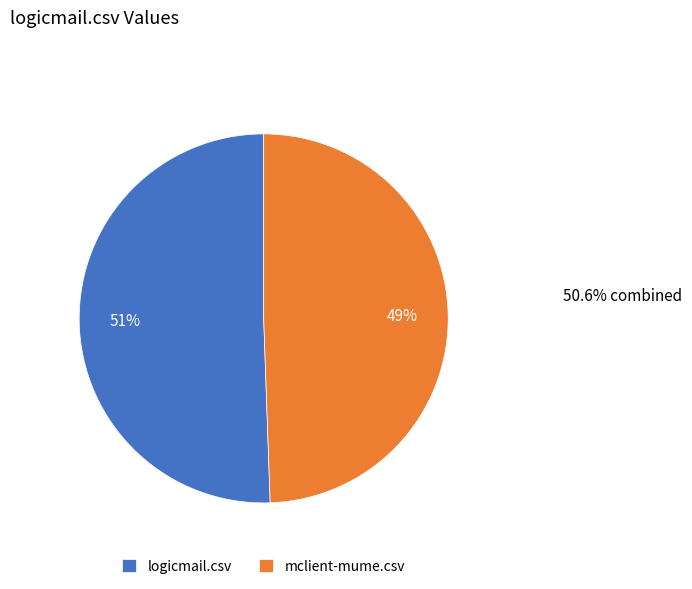

How many slices are in this pie chart?

2